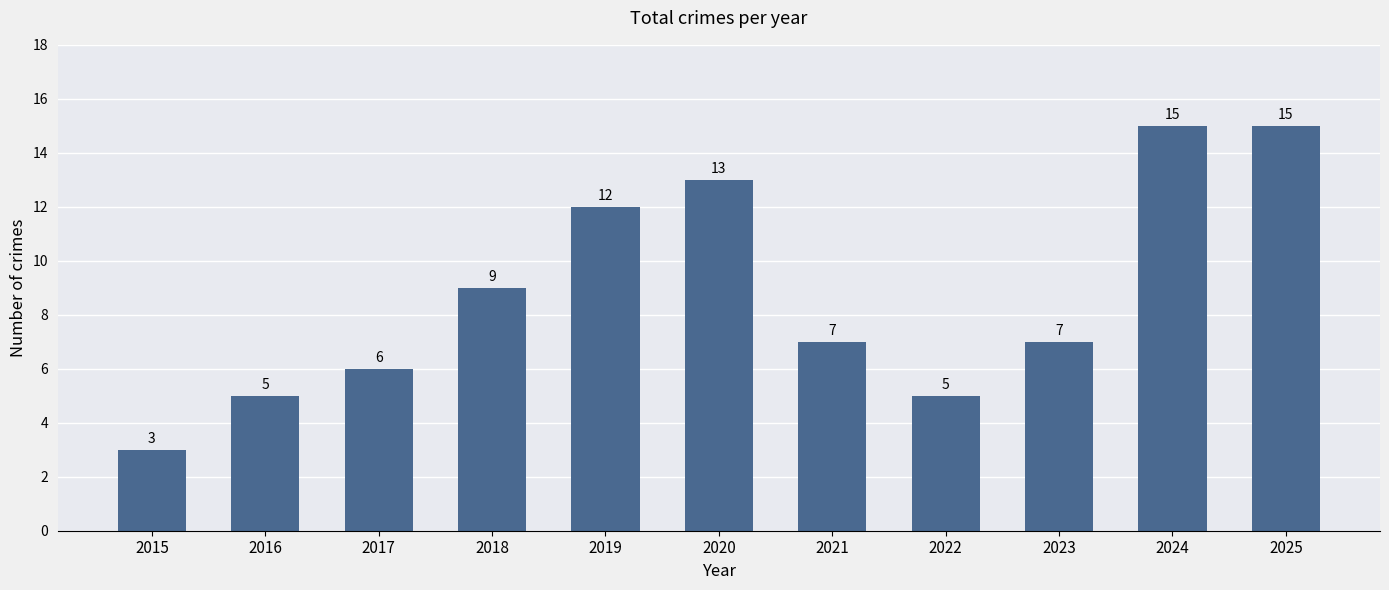

What is the ratio of the value at 2024 to the value at 2020?

1.2